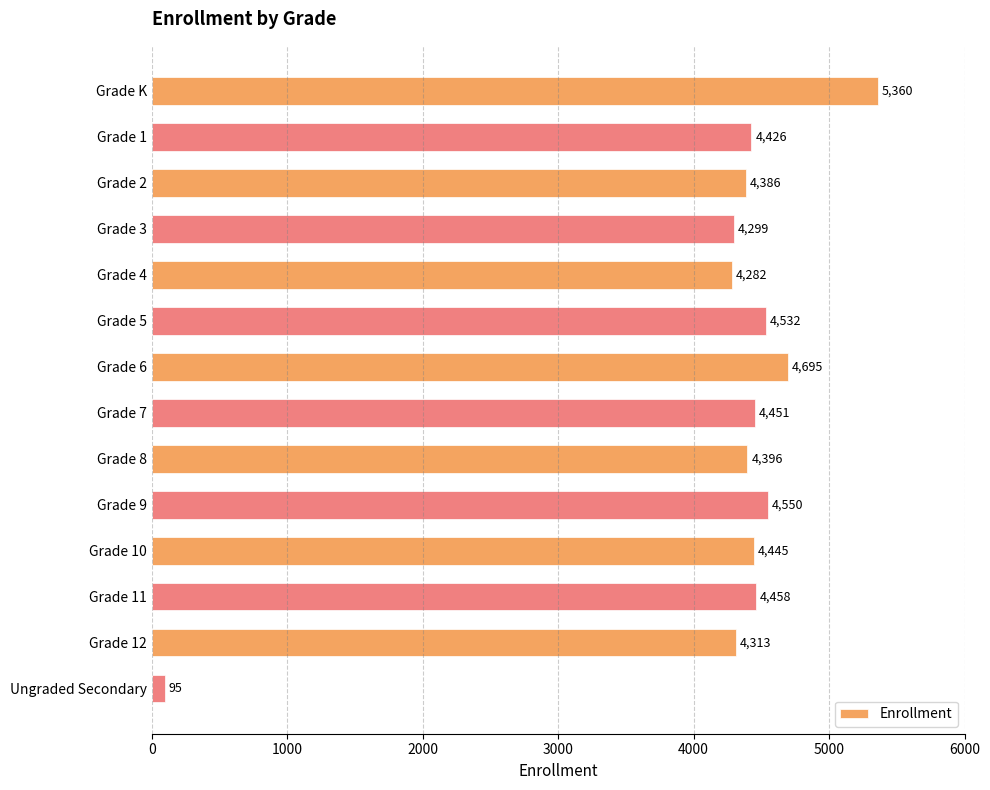

What is the value of the 8th bar from the top?

4451